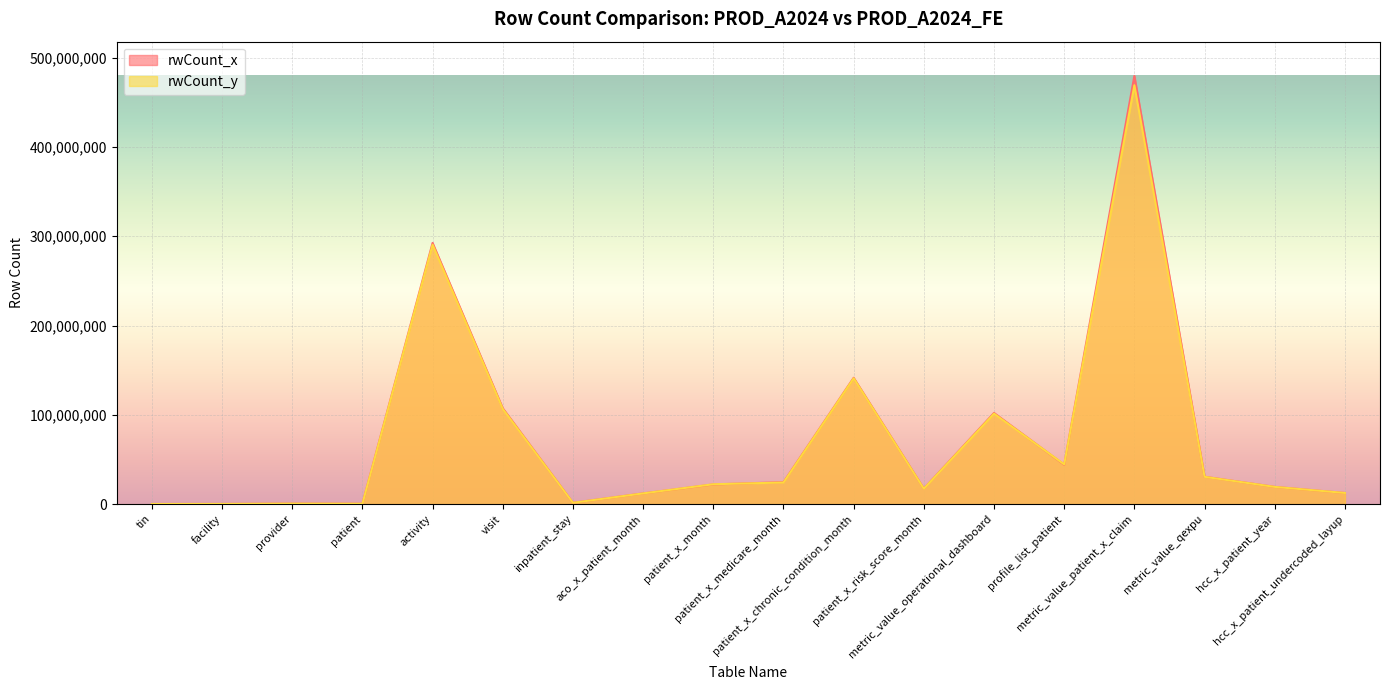

Rank the series at patient_x_chronic_condition_month from lowest to highest value.

rwCount_y, rwCount_x